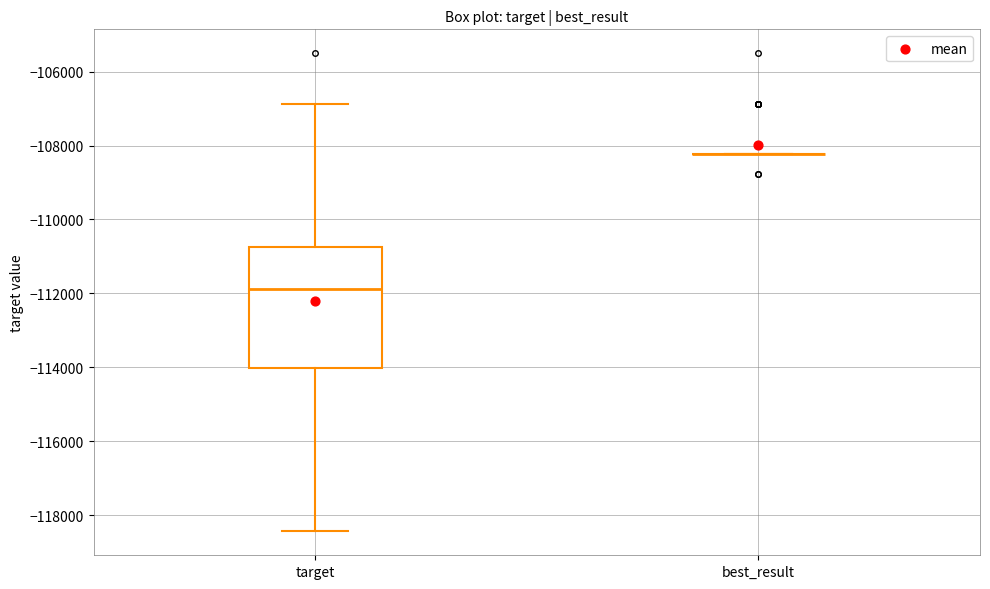

Reading left to right, transcribe this box plot: for each box, give where its median line is, the range the box spans, and where its two whiskers end, as read against the y-axis. The values are not printed on the chart, so give them approximately, as read against the axis.

target: median -111800, box -114000 to -110800, whiskers -118400 to -106800
best_result: box collapsed to a line at -108200, whiskers -108200 to -108200